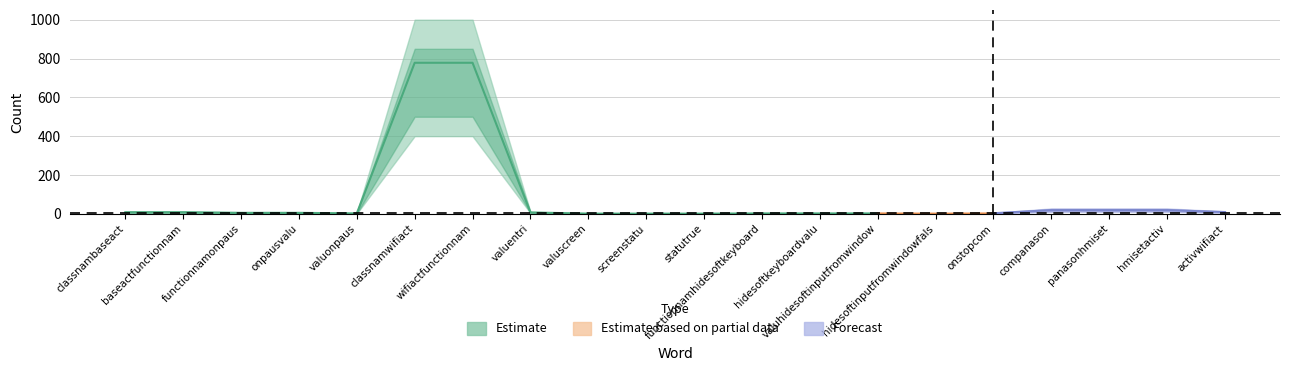

Which series changed the most between valuentri and hmisetactiv?

Forecast